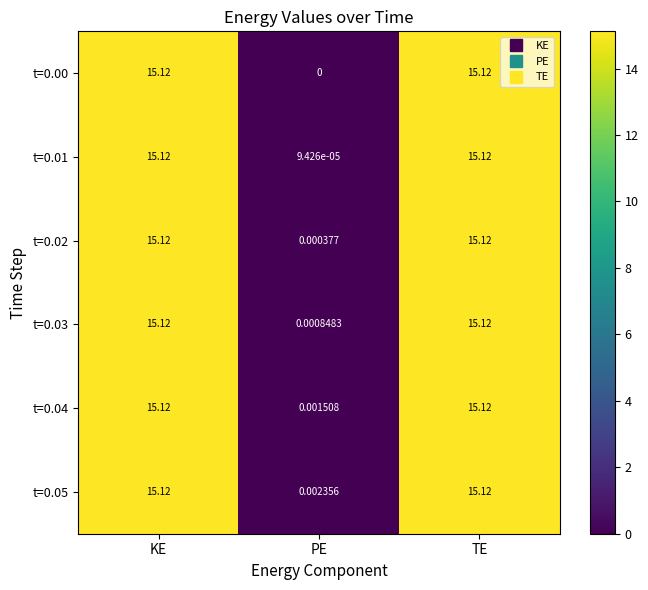

Where is t=0.02 nearest to the value 7?

PE